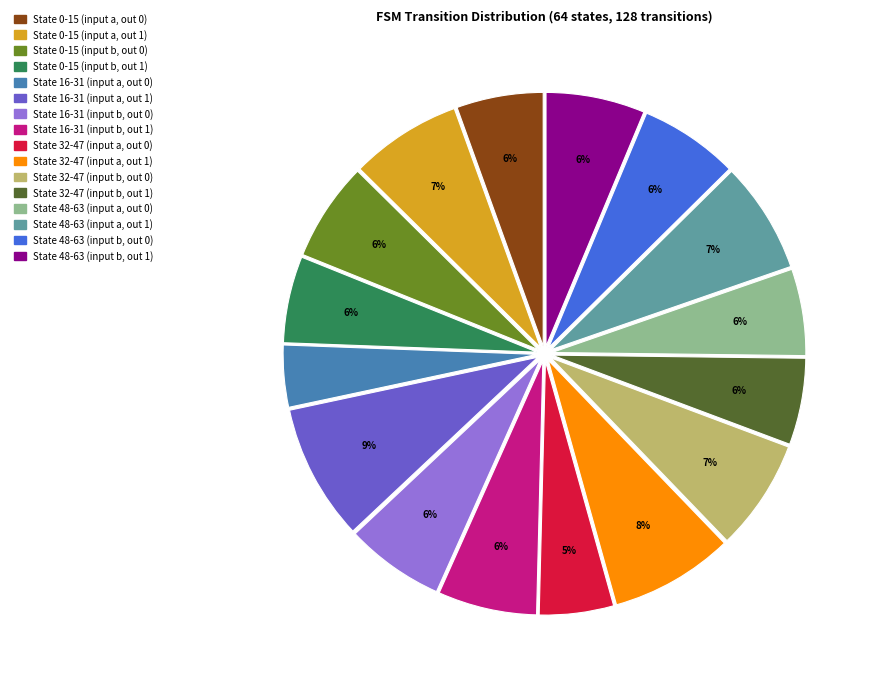

Does any single category account for the majority?

No